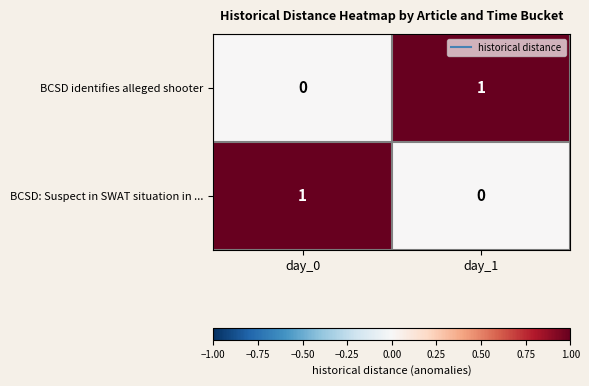

The BCSD: Suspect in SWAT situation in ... series shows 1 at day_1. True or false?

False